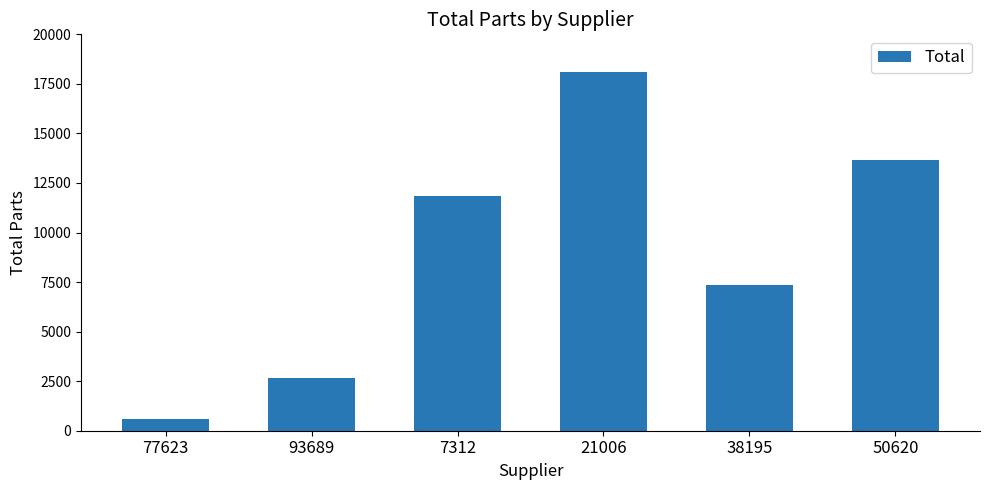

Between 38195 and 7312, which is larger?

7312